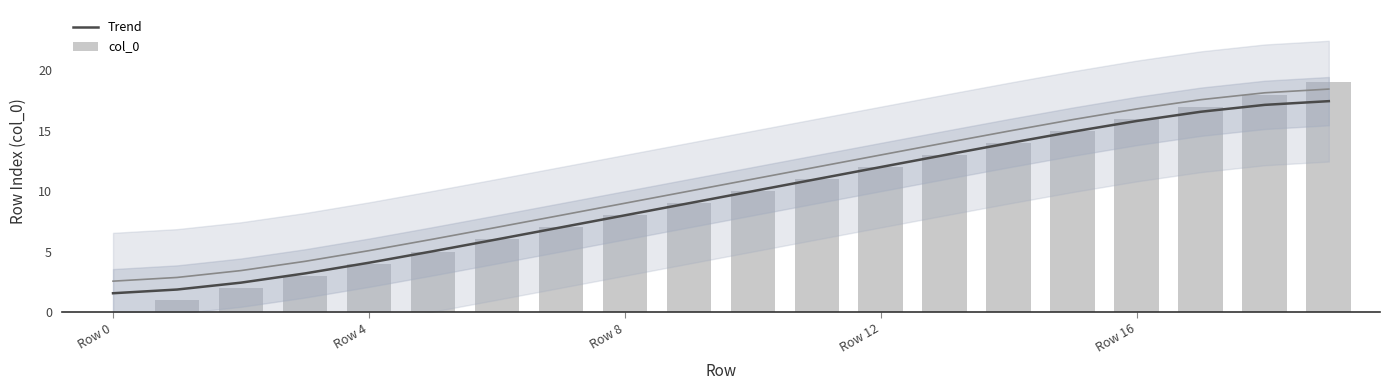

What is the value of the Trend bar at the 20th from the left?

17.5